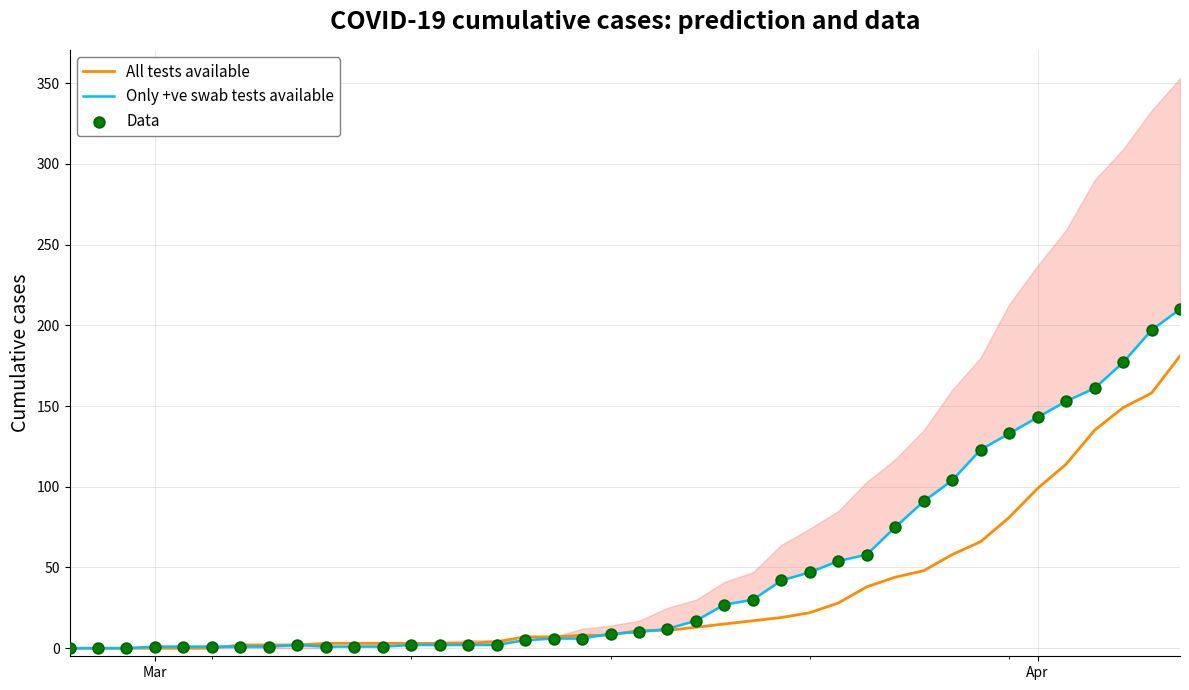

Which series has the largest total across all categories?

Only +ve swab tests available